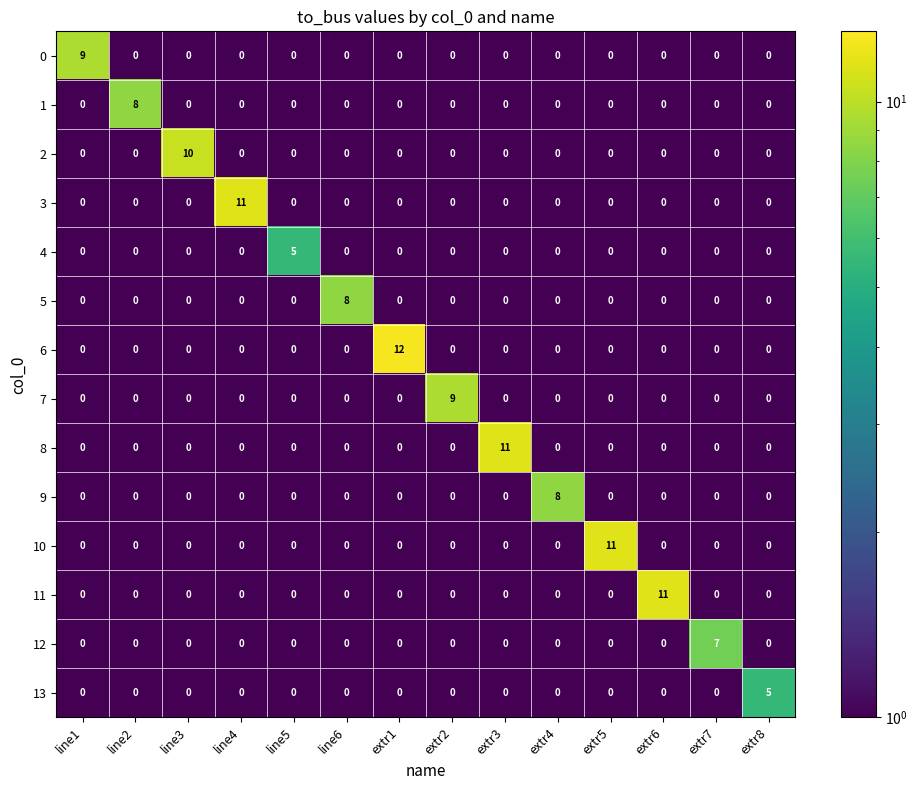

What is the difference between the highest and lowest values at line1?

9